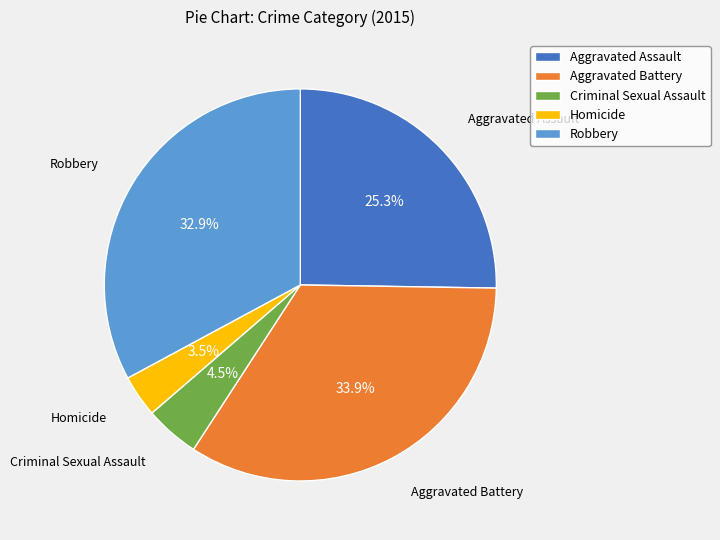

What is the ratio of the value at Homicide to the value at Aggravated Assault?

0.1